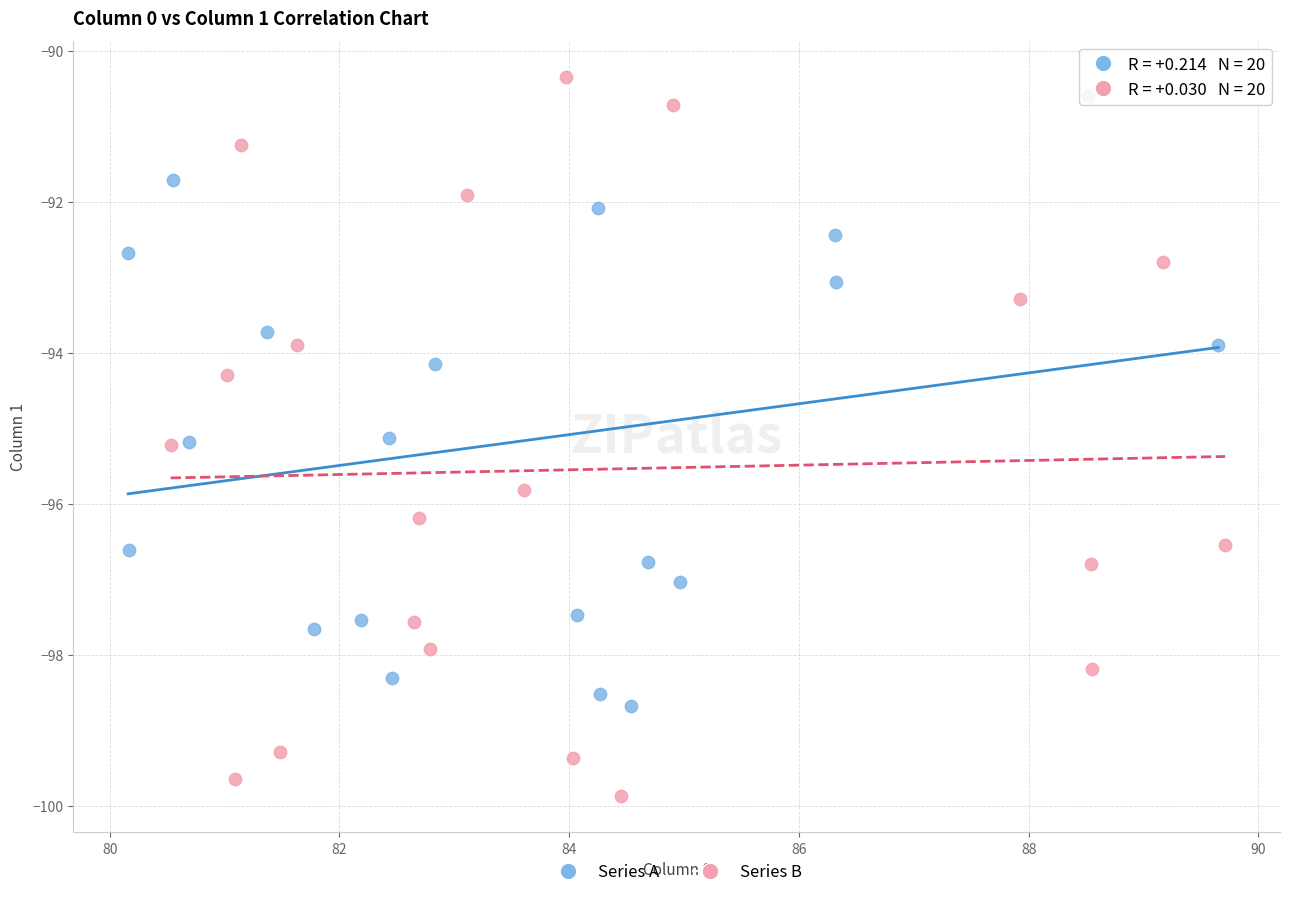

Which series has the largest Y range (max minus min)?

Series B